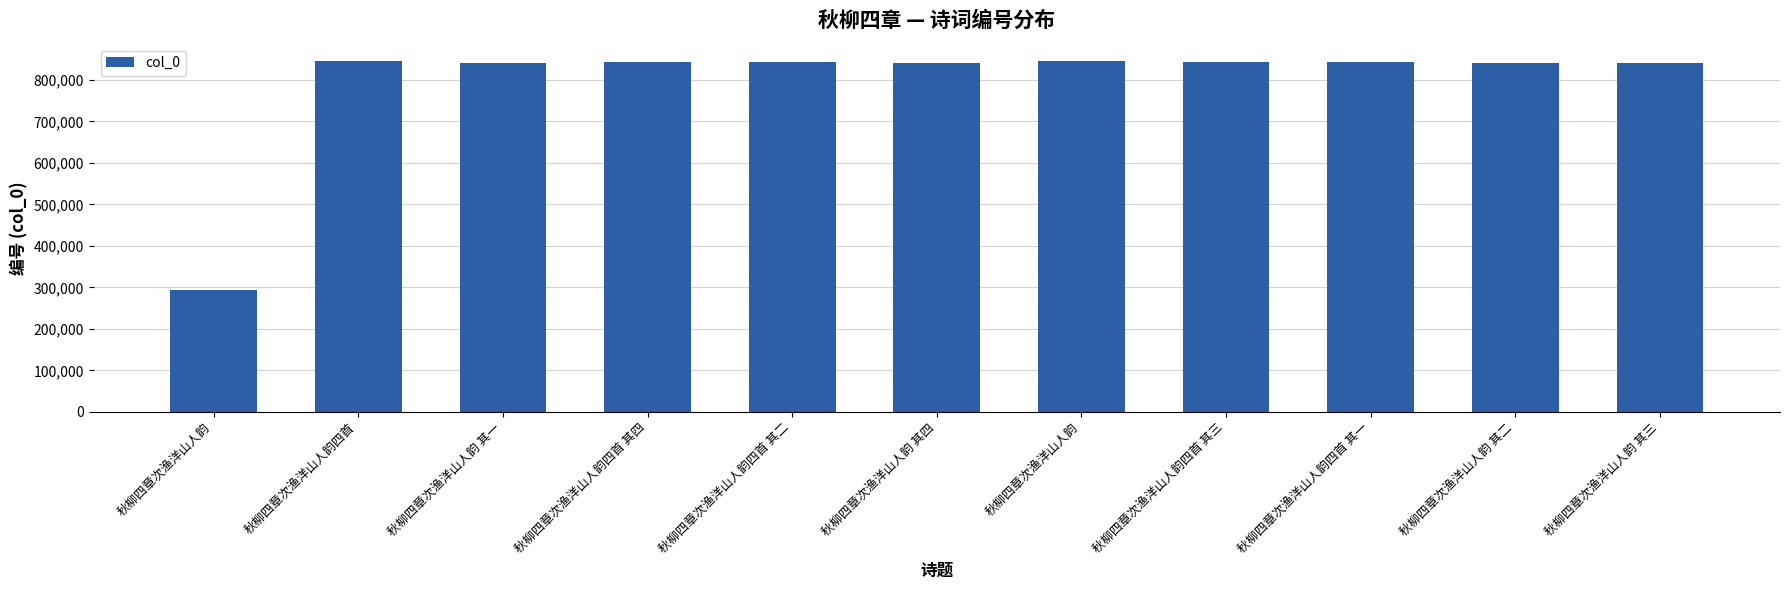

Is it true that the value at 秋柳四章次渔洋山人韵四首 其四 is 1167452?

False